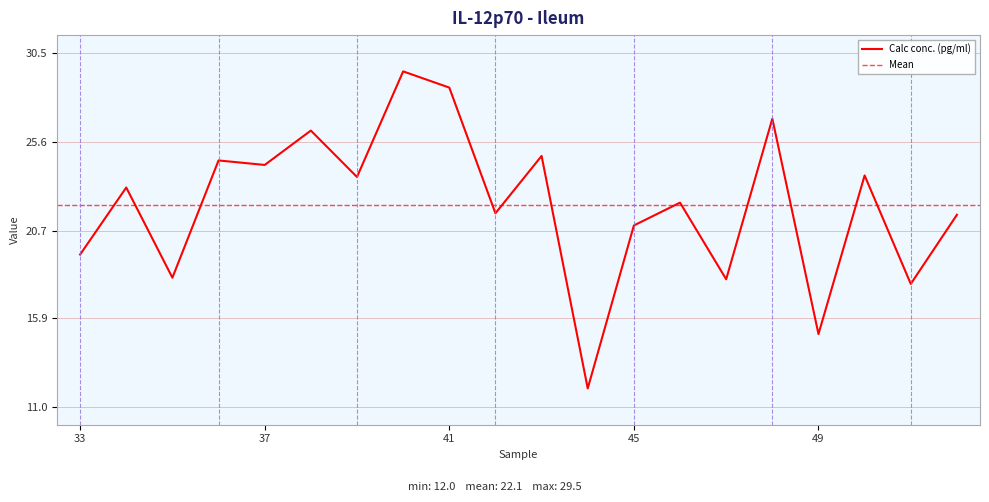

How many interior local valleys (lower than both neighbors) does the data have?

8